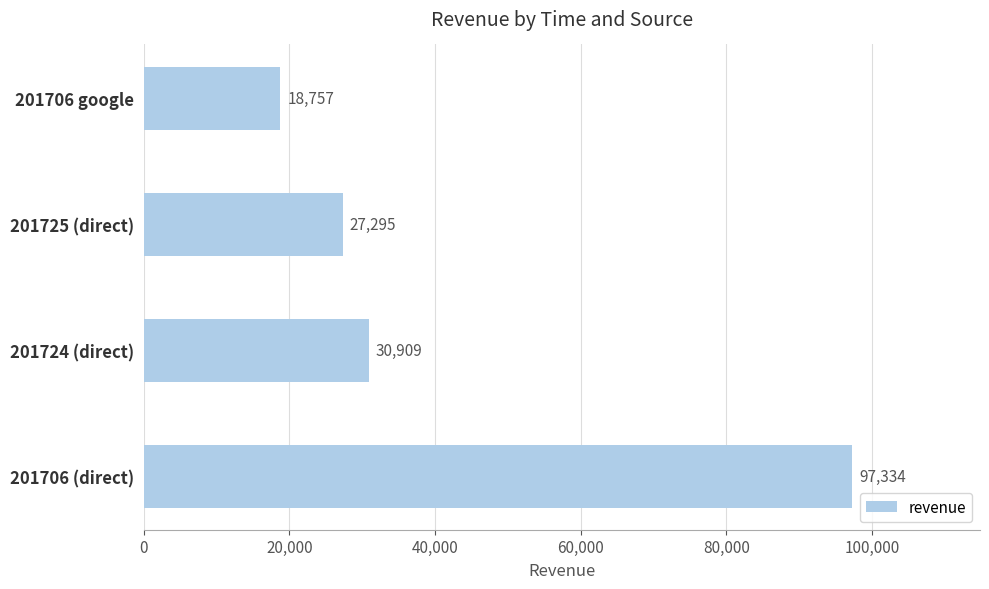

How many data points are less than 30908?

2